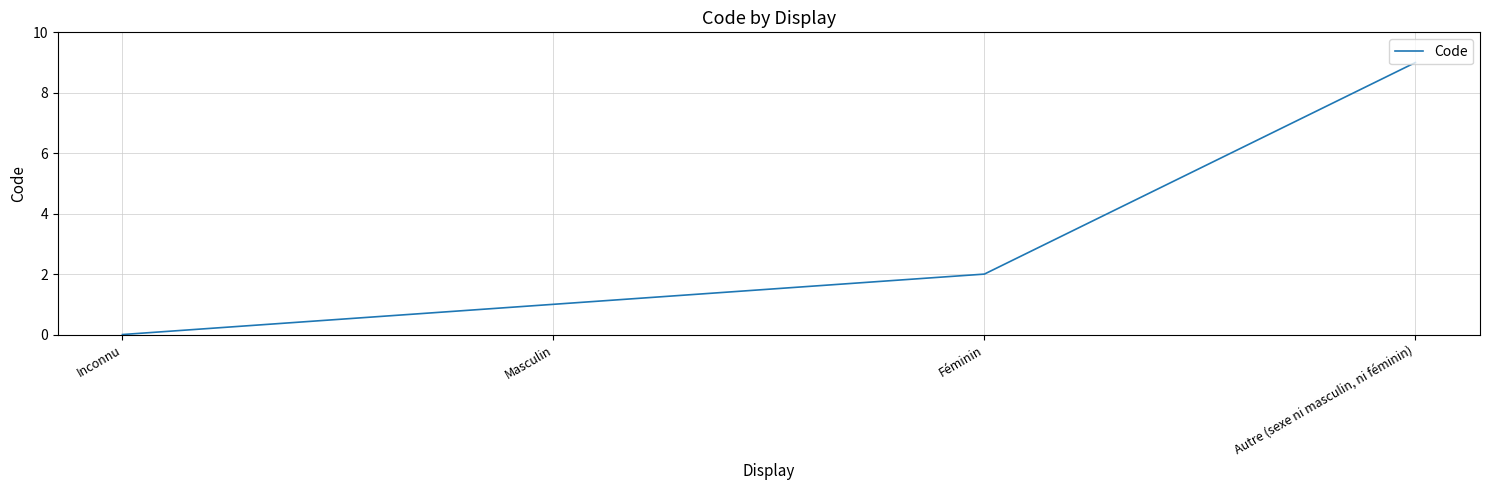

Which has a higher value, Inconnu or Féminin?

Féminin